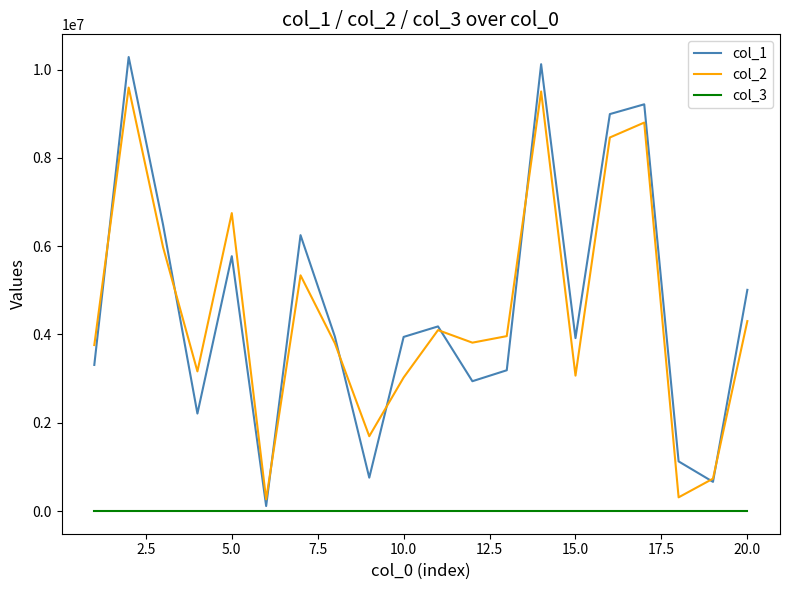

What is the greatest value displayed?

10283671